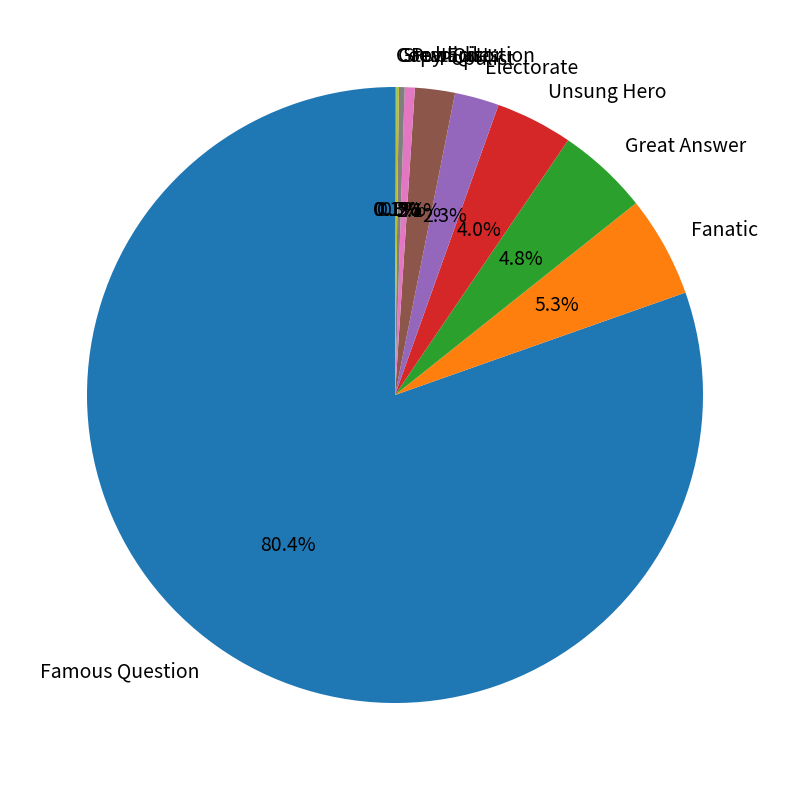

True or false: Electorate accounts for 15% of the total.

False